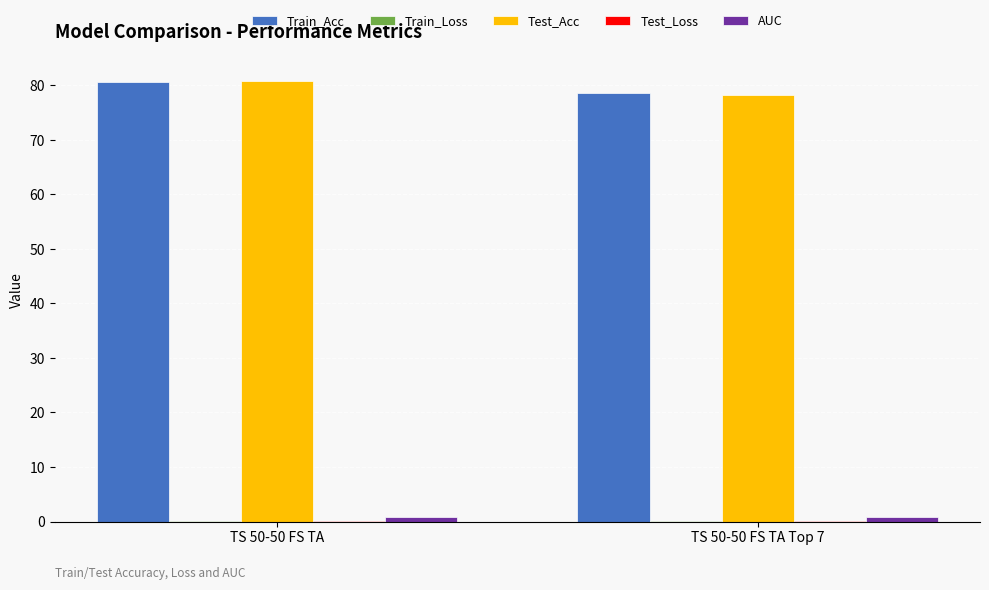

What is the maximum value for Test_Acc?

80.8